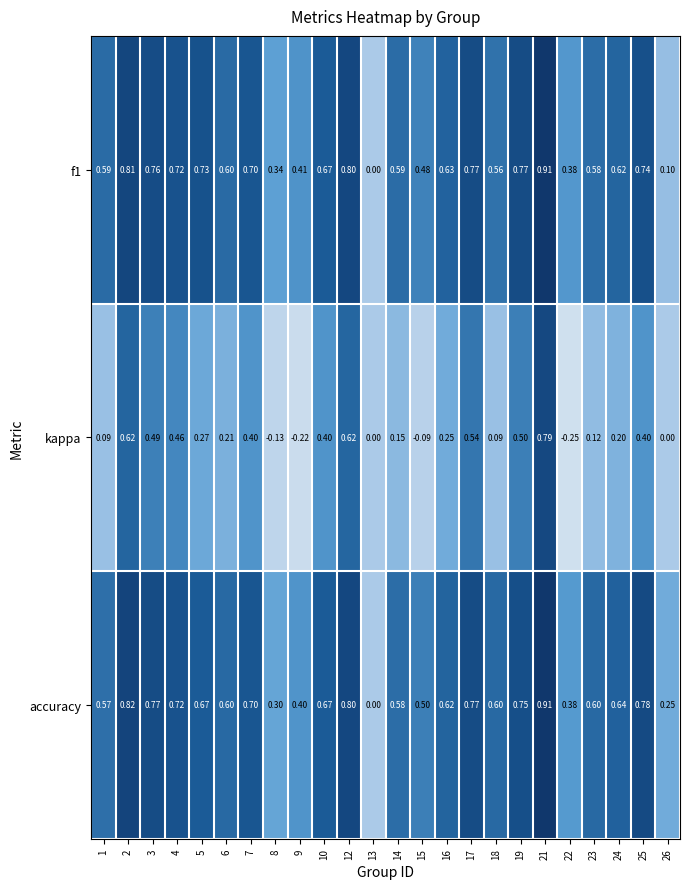

Between 5 and 19, which series saw the biggest shift?

kappa